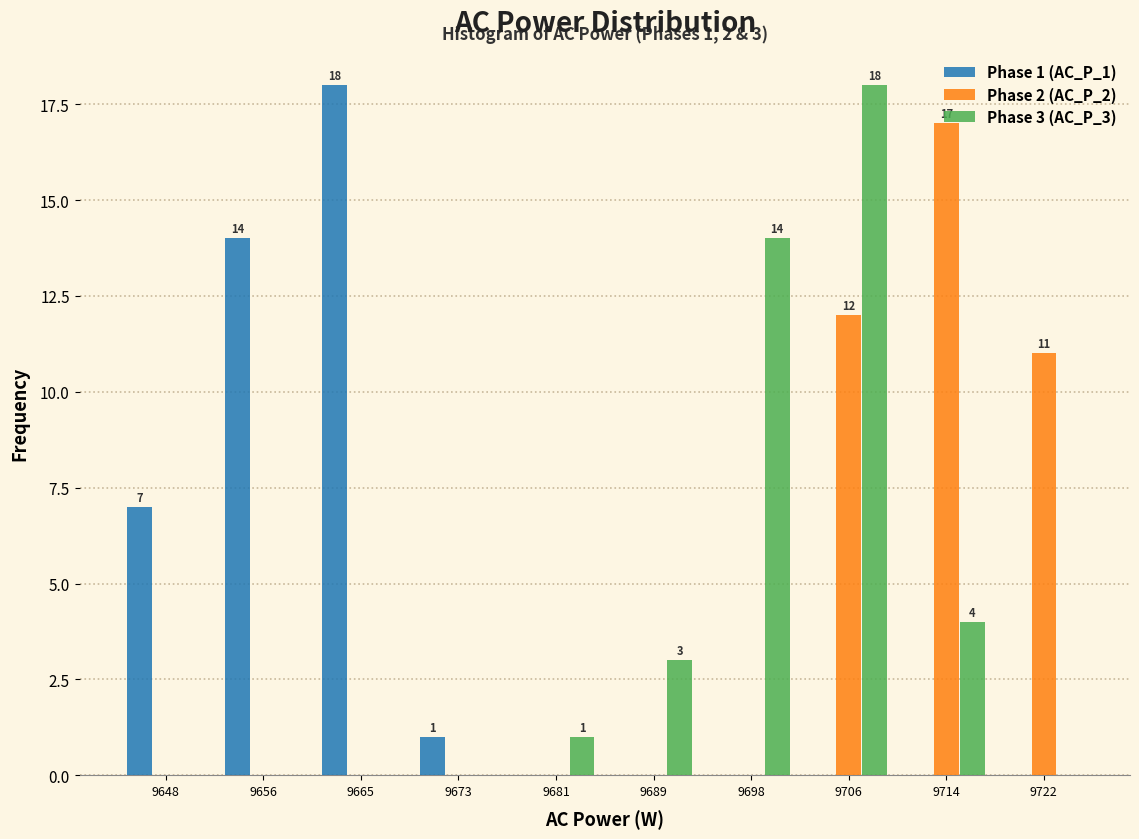

The Phase 3 (AC_P_3) series shows 7 at 9665. True or false?

False